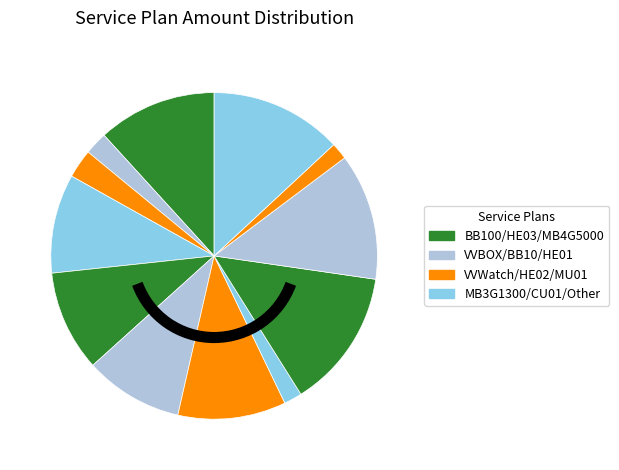

How many slices are in this pie chart?

12